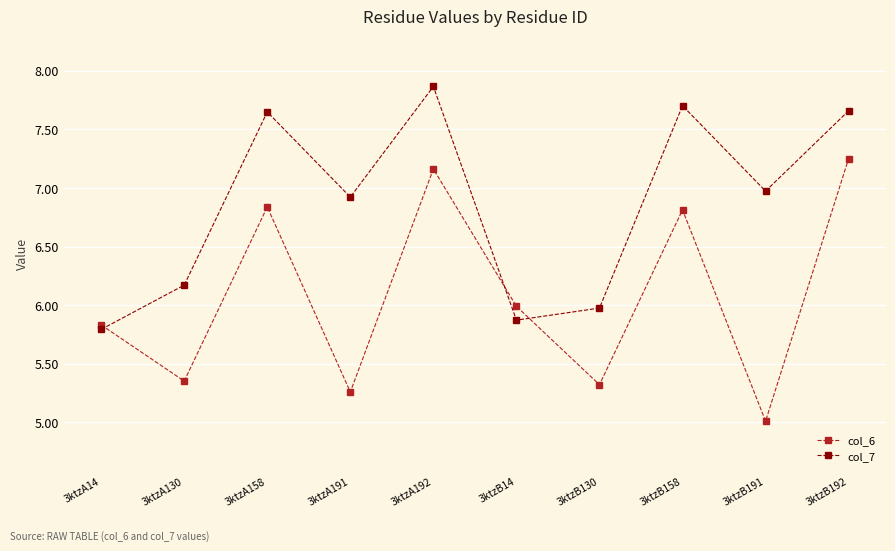

What is the label of the 10th point from the right?

3ktzA14